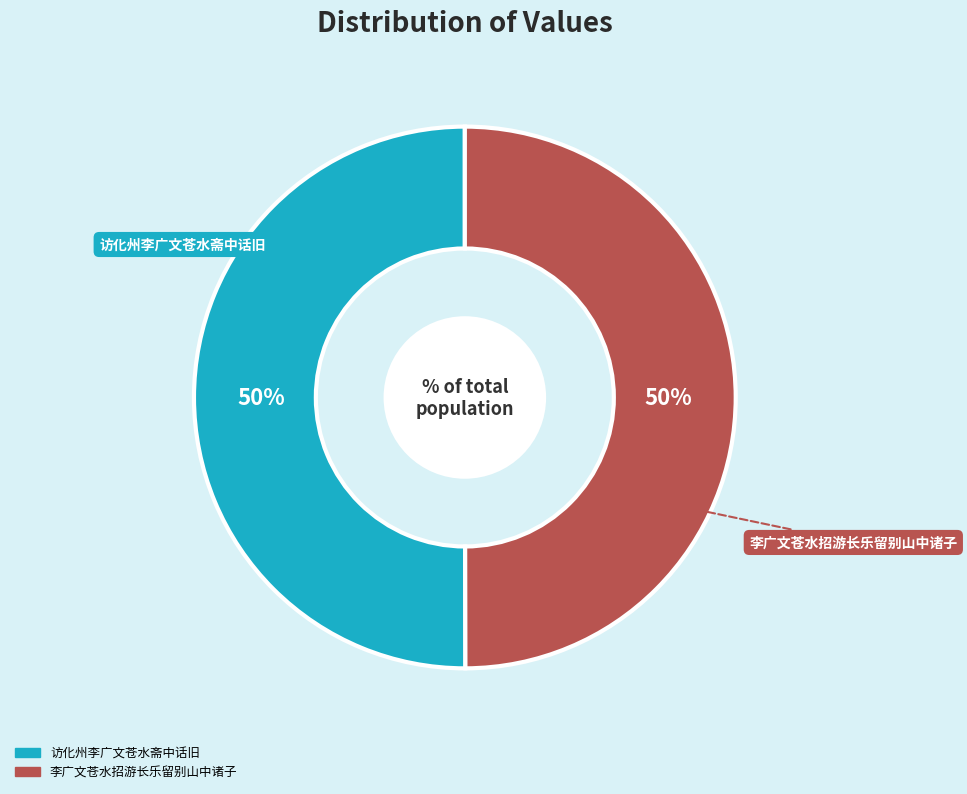

To the nearest percent, what percentage of the pie is 访化州李广文苍水斋中话旧?

50%